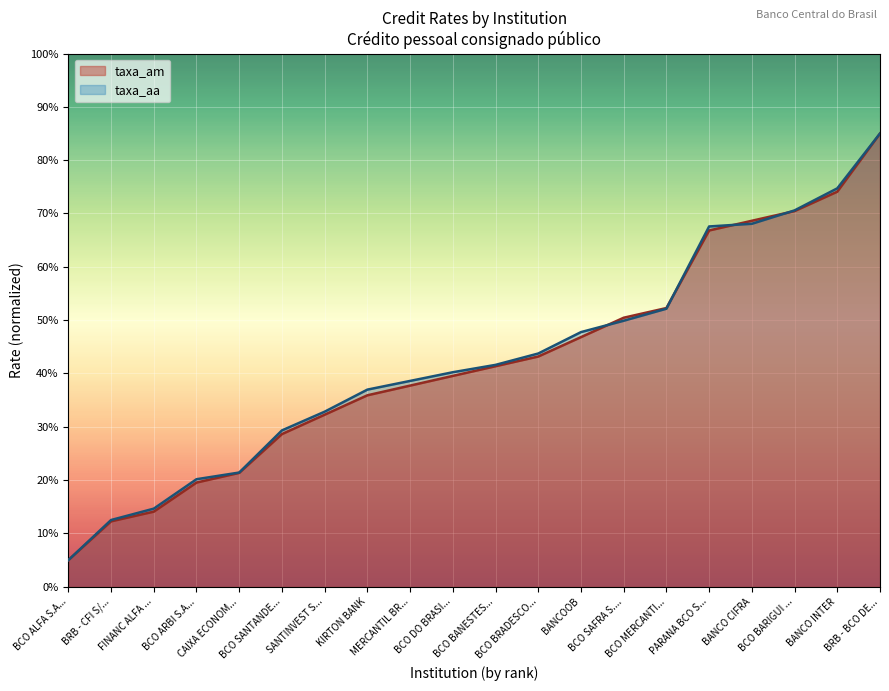

What value does the taxa_aa series have at BRB - CFI S/...?

12.5